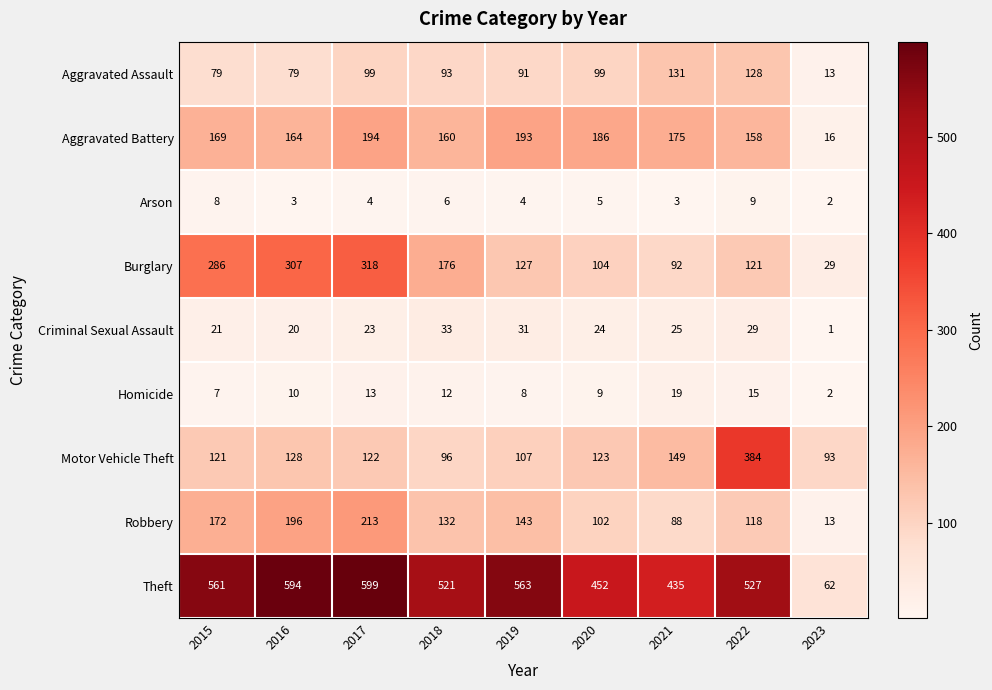

What is the difference between the maximum and minimum values in the Aggravated Assault series?

118